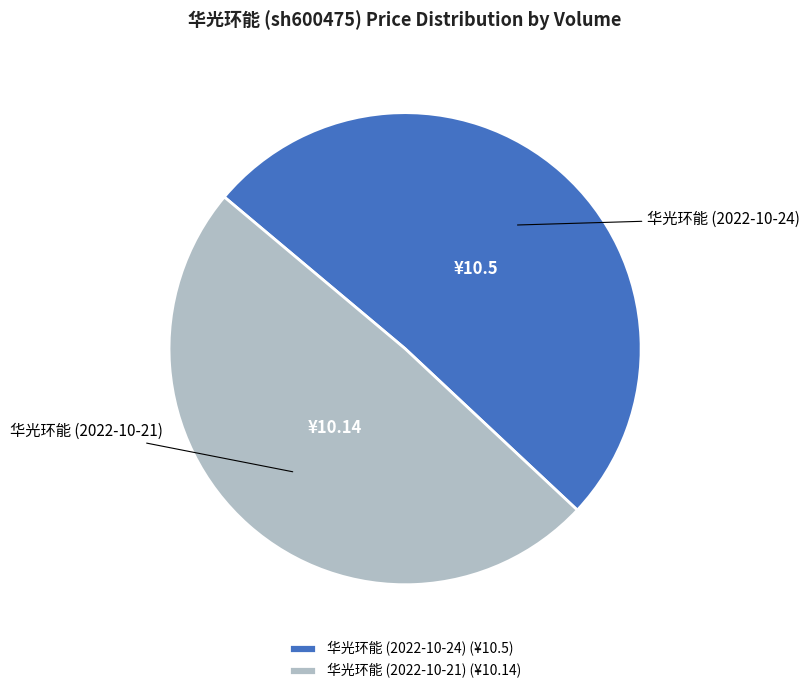

Is the sum of 华光环能 (2022-10-24) and 华光环能 (2022-10-21) greater than half?

Yes